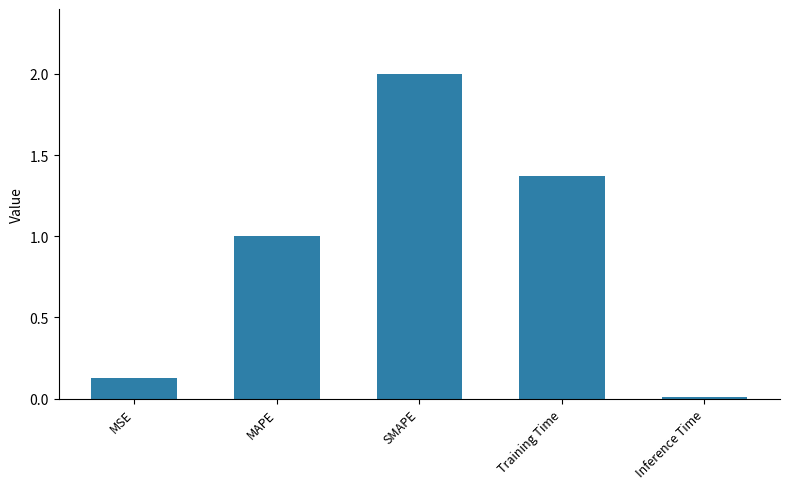

Does the chart contain stacked bars?

No